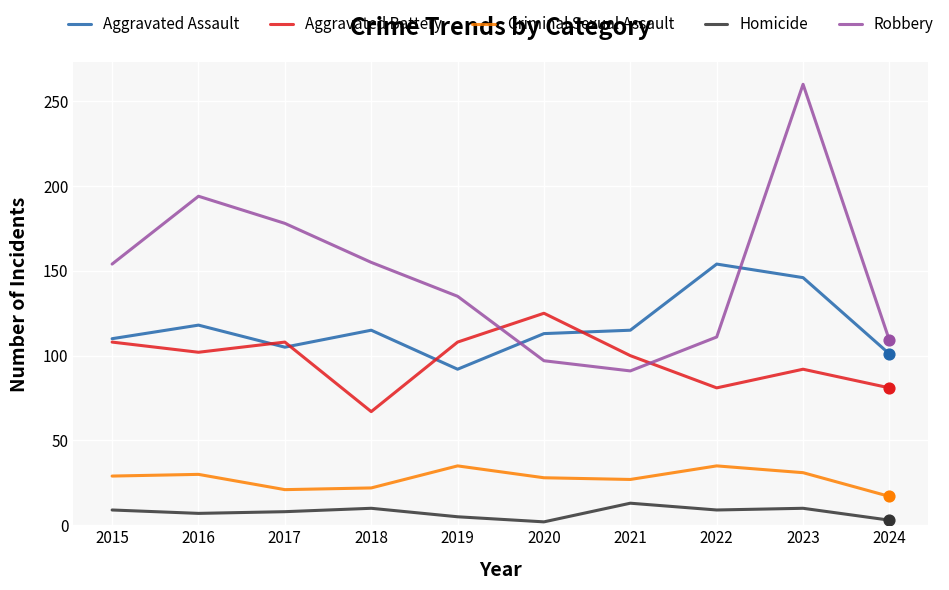

Which series has the largest total across all categories?

Robbery